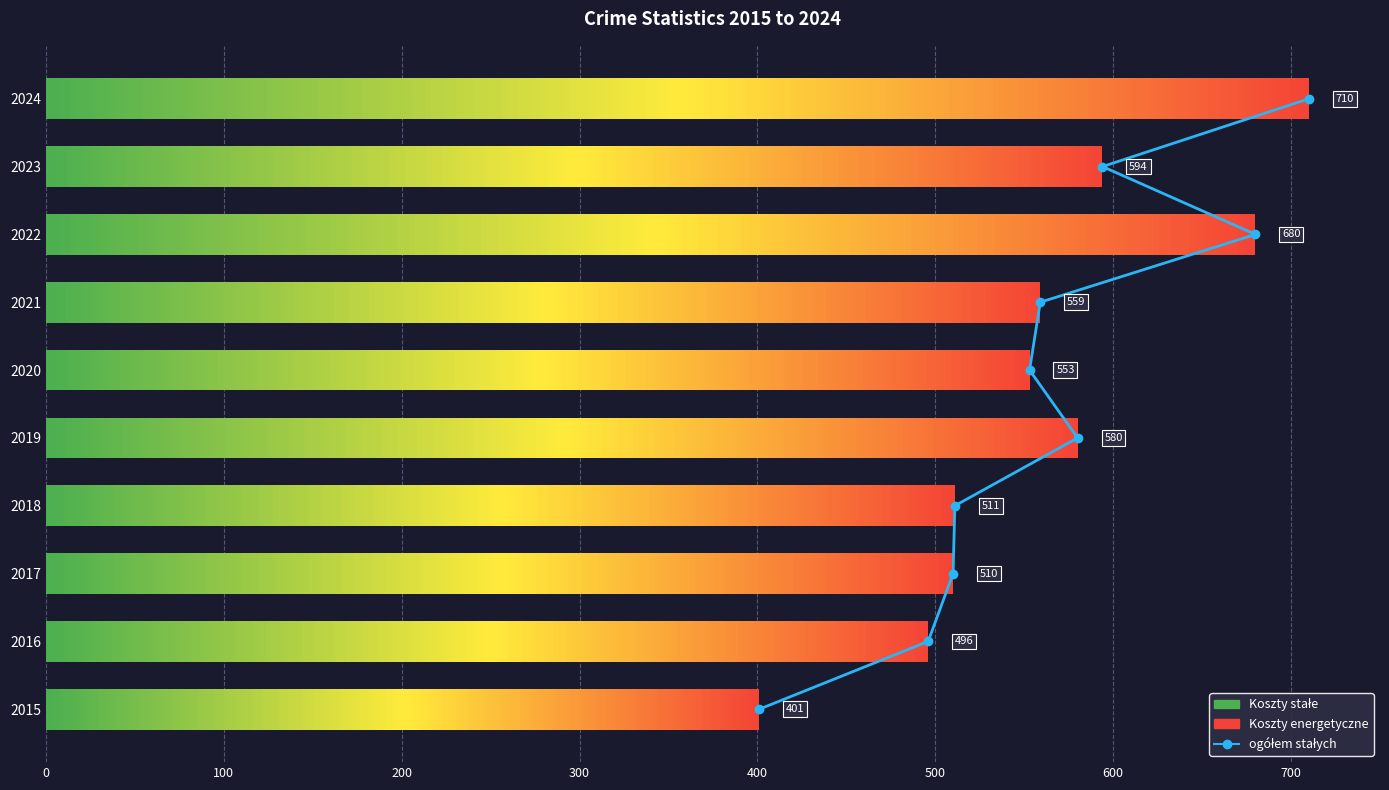

Count the number of categories in the chart.

10